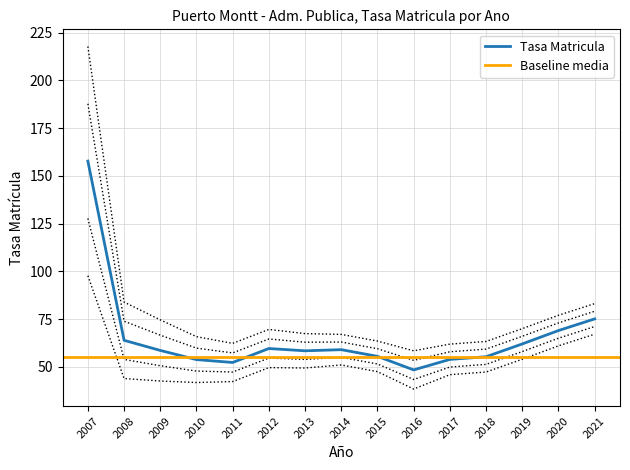

How many points are higher than both their immediate neighbors (excluding endpoints)?

2